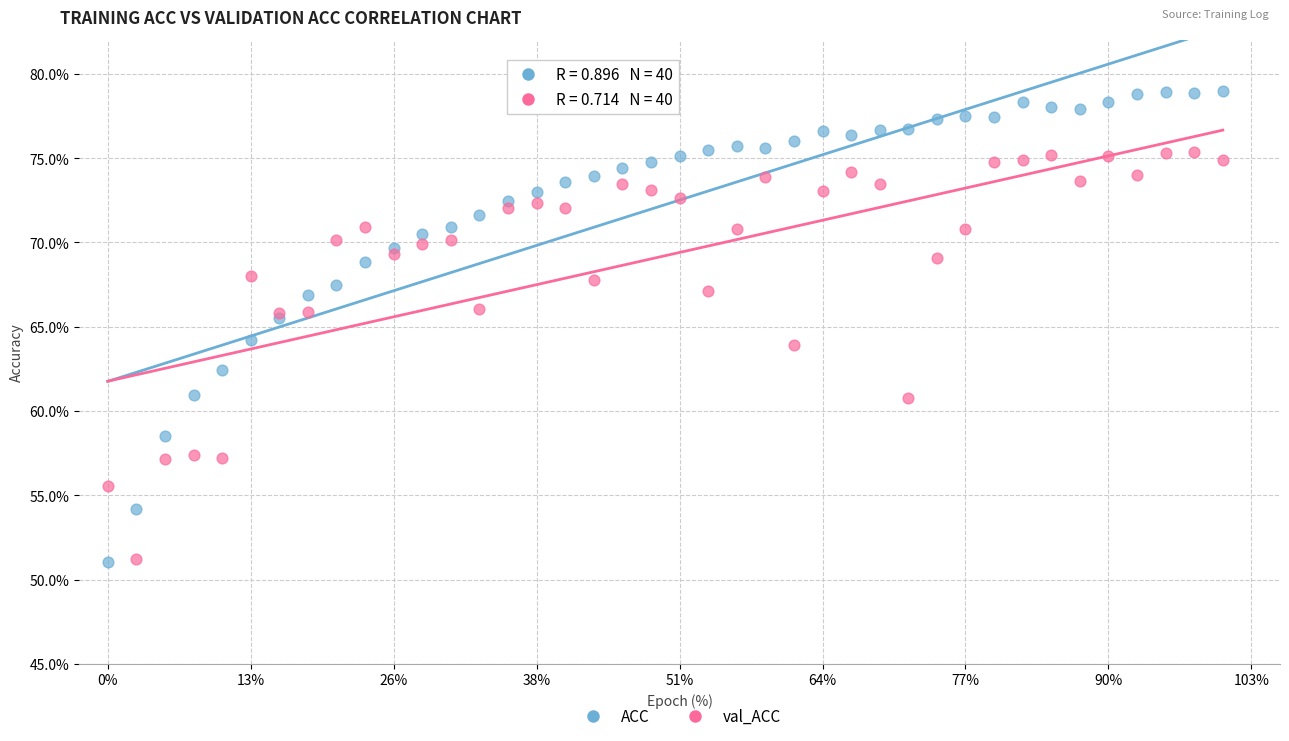

What are all the series names shown in the legend?

ACC, val_ACC